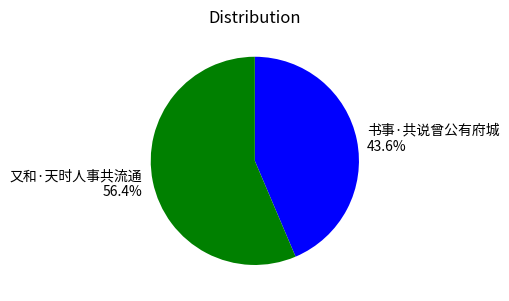

Which category has the smallest portion of the pie?

书事·共说曾公有府城